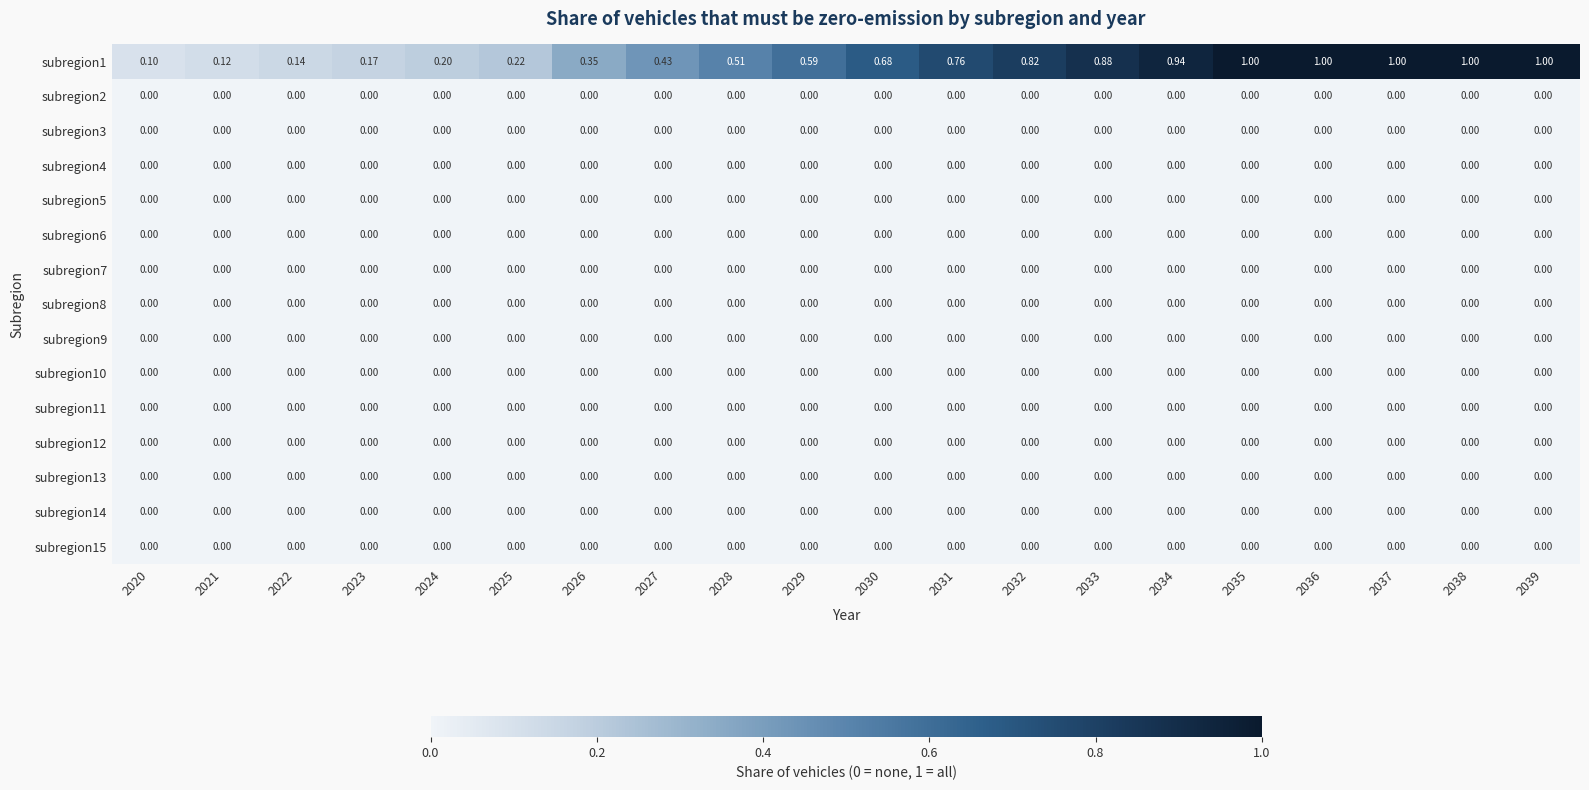

What is the difference between the highest and lowest values at 2025?

0.2